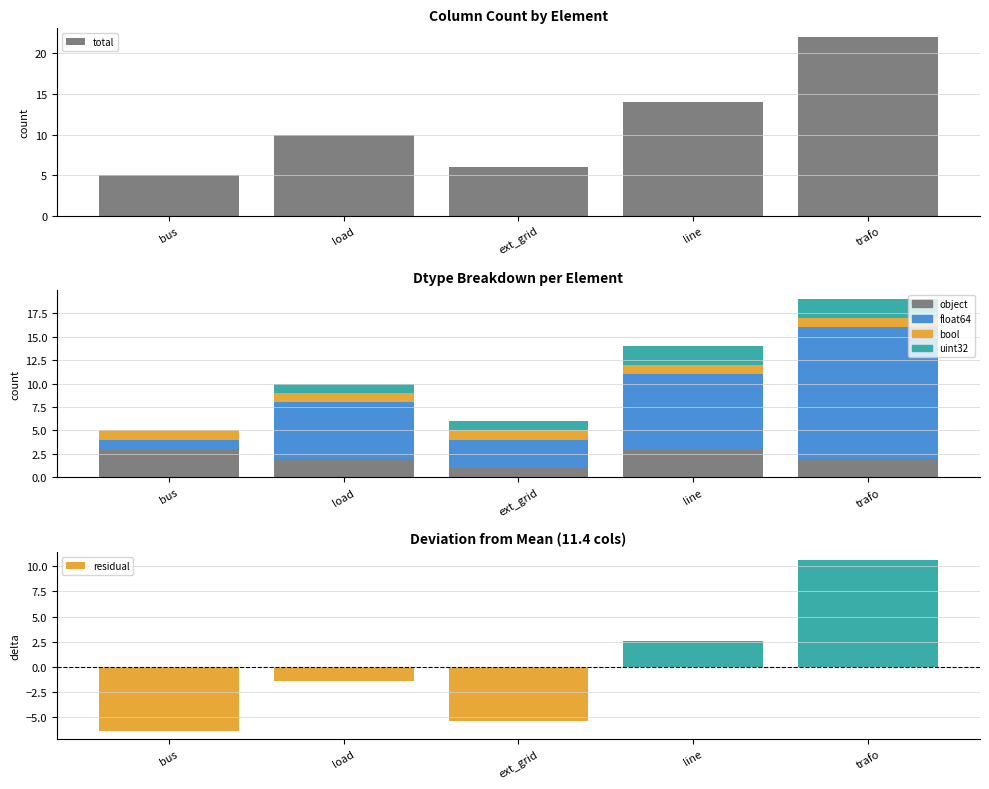

At how many categories does at least one series exceed 11?

2